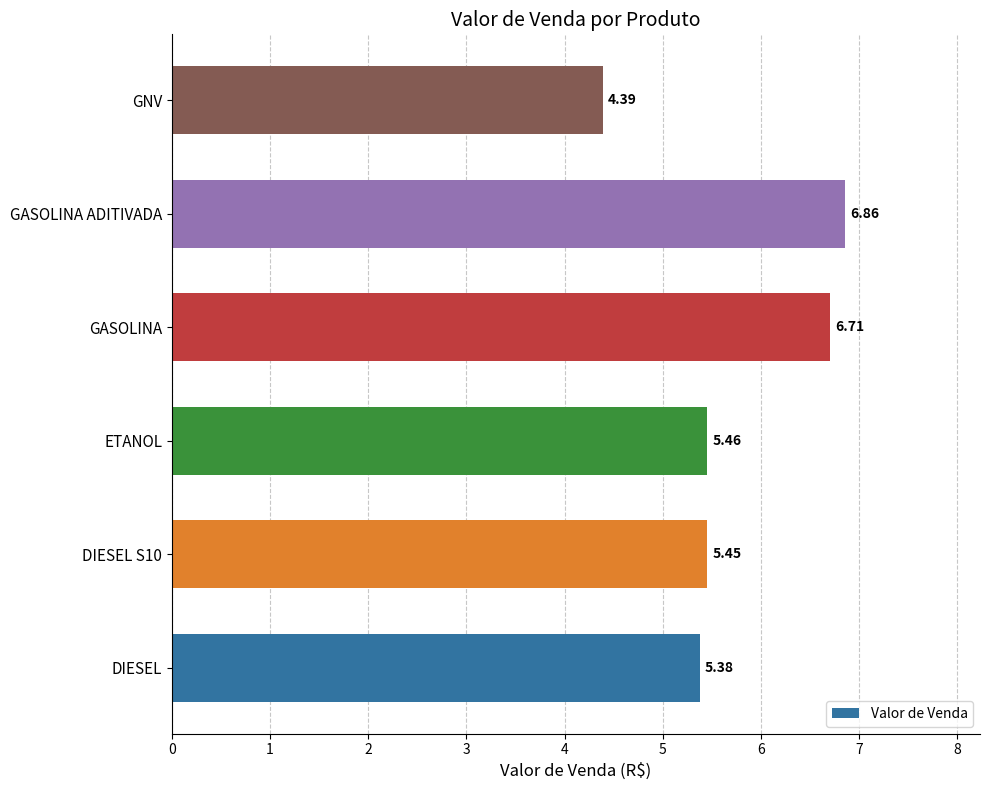

How many data points are above 5?

5